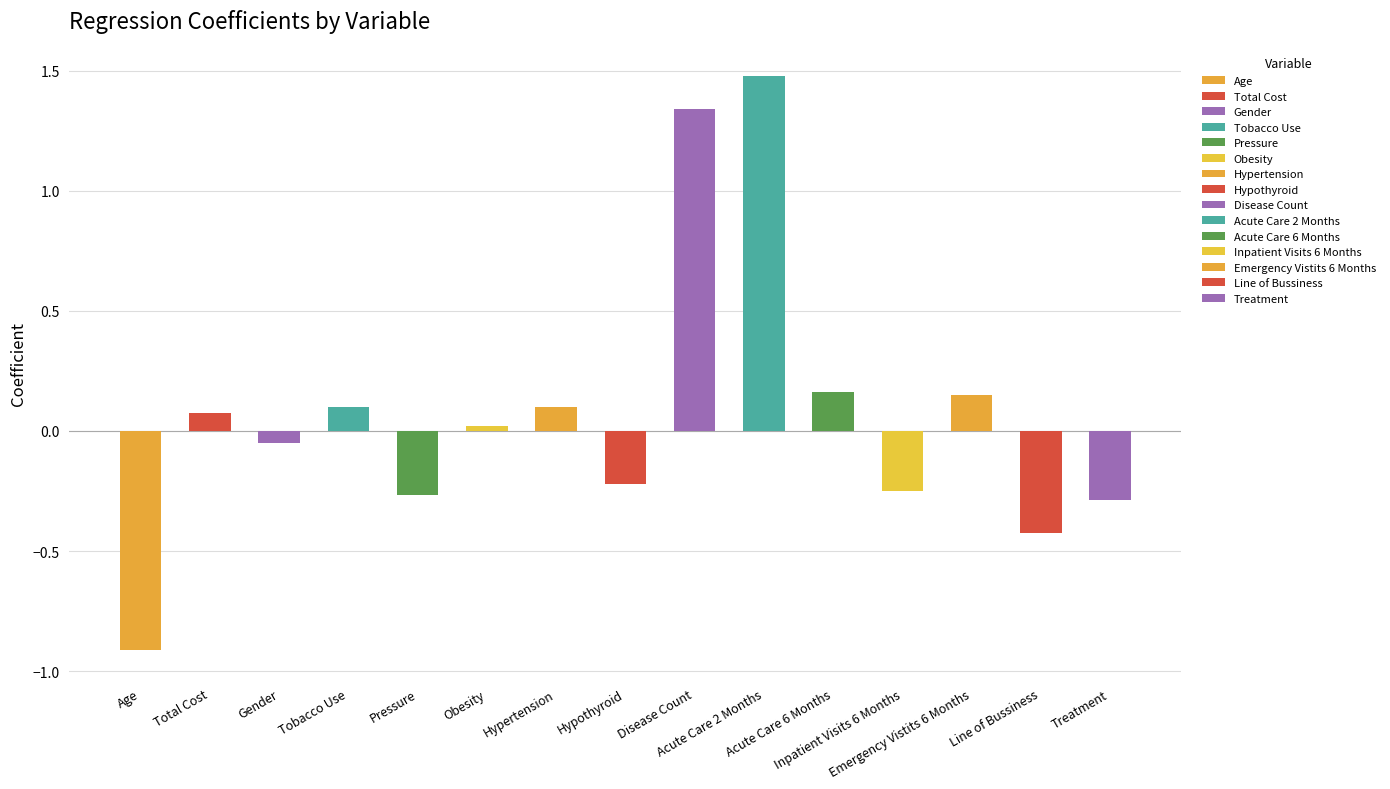

List the labels in order of value, largest first.

Acute Care 2 Months, Disease Count, Acute Care 6 Months, Emergency Vistits 6 Months, Tobacco Use, Hypertension, Total Cost, Obesity, Gender, Hypothyroid, Inpatient Visits 6 Months, Pressure, Treatment, Line of Bussiness, Age